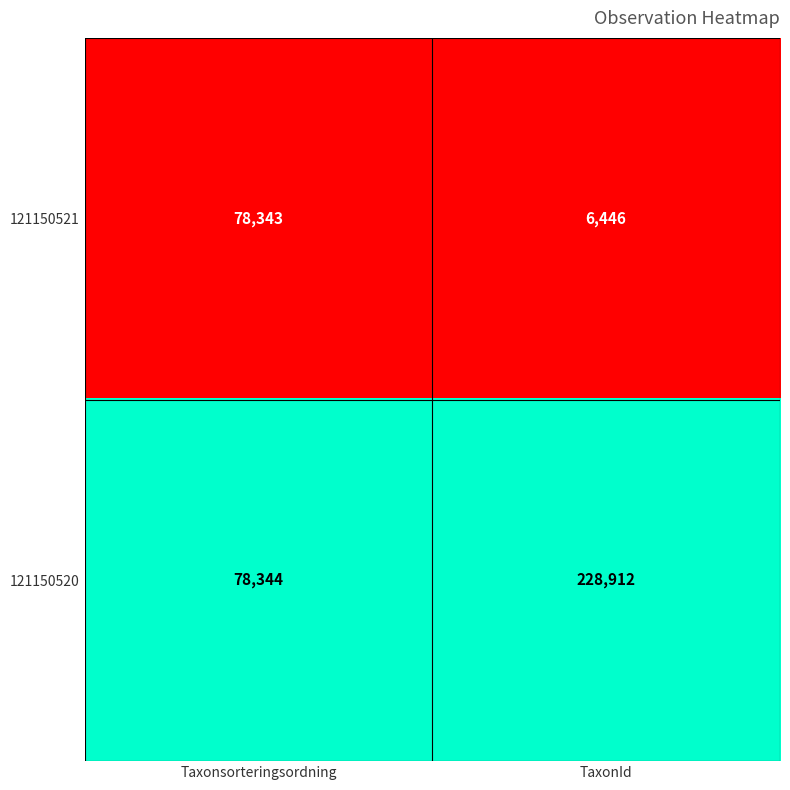

The value of 121150520 at Taxonsorteringsordning is 42278. True or false?

False